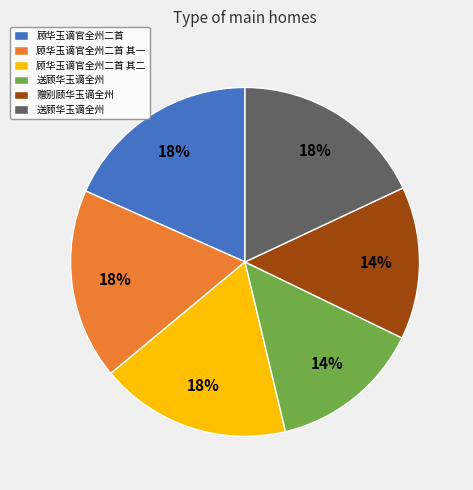

To the nearest percent, what is the difference between the largest and smallest slice percentages?

4%